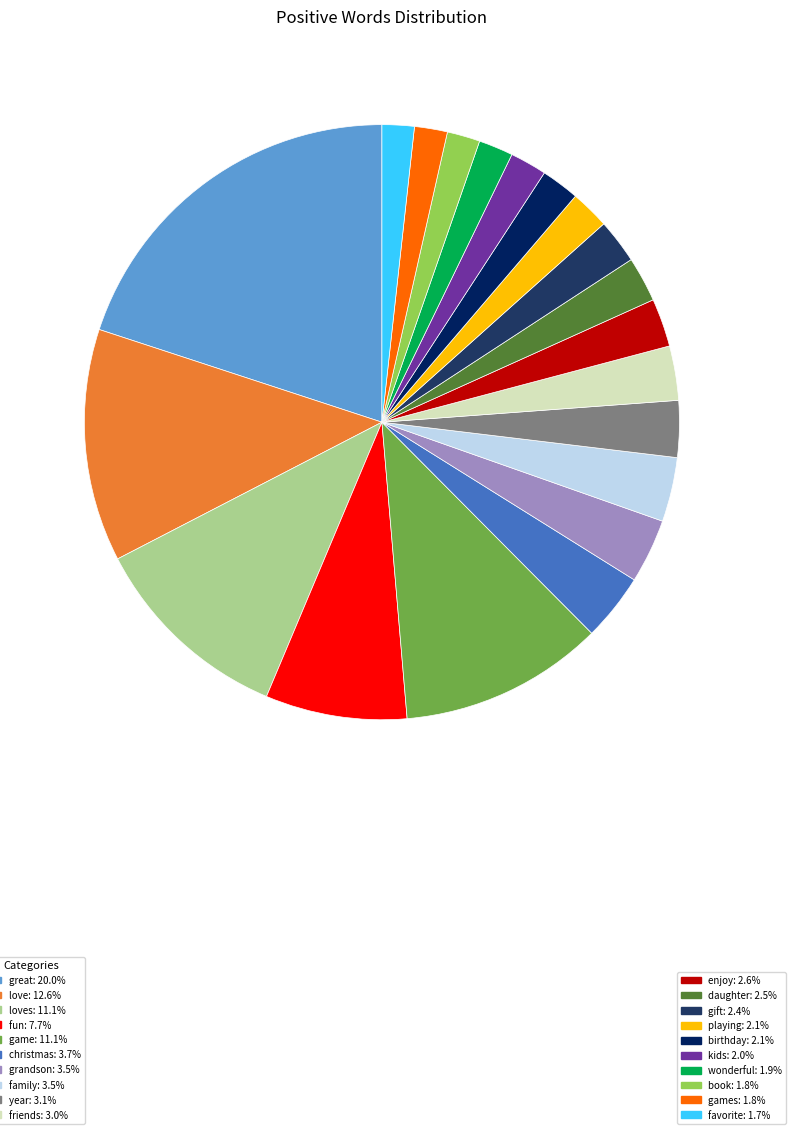

Is there a majority slice in this chart?

No